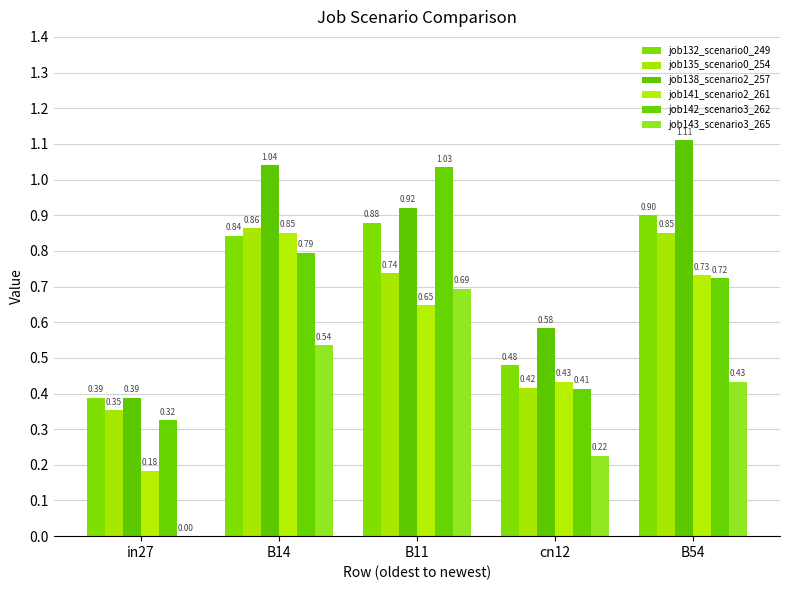

How many groups of bars are there?

5